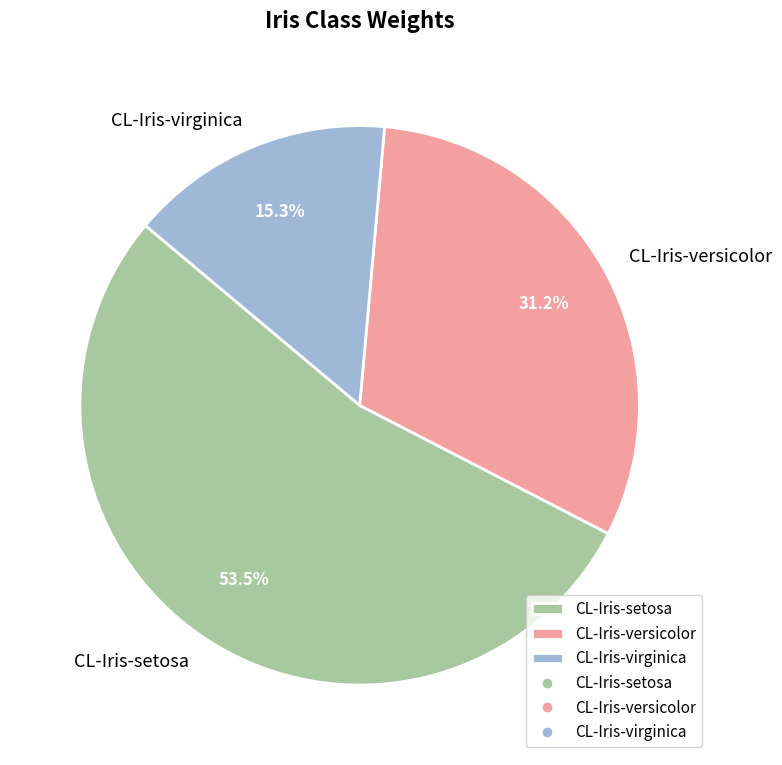

Does any single category account for the majority?

Yes